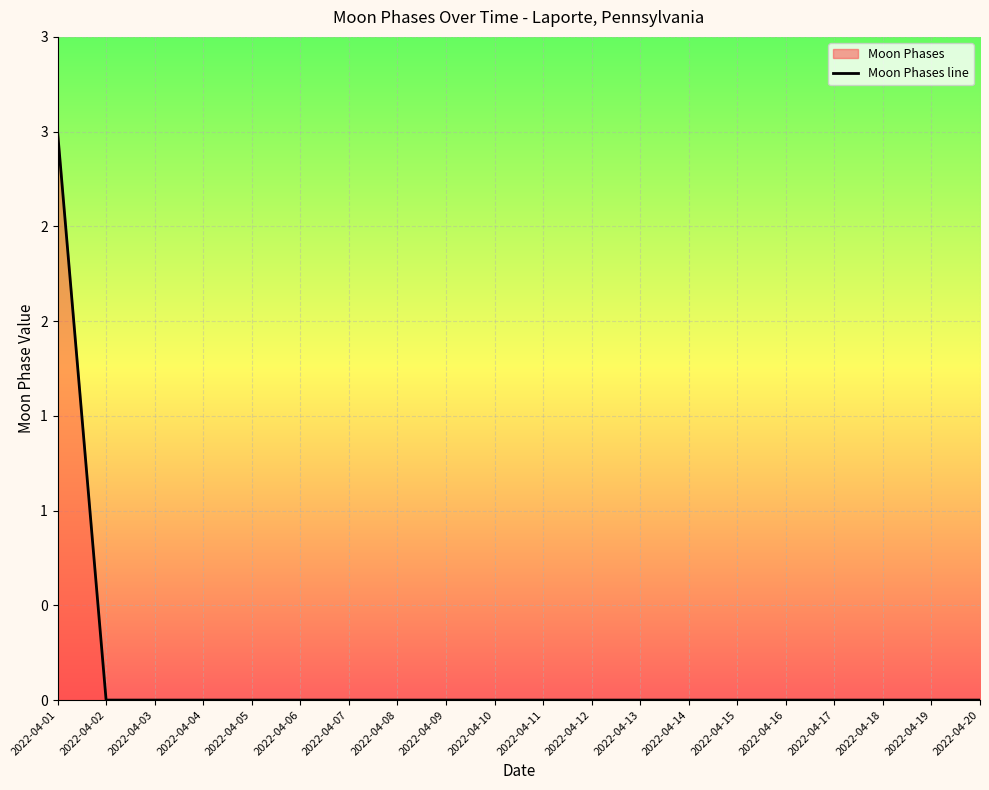

How many values exceed 0?

1